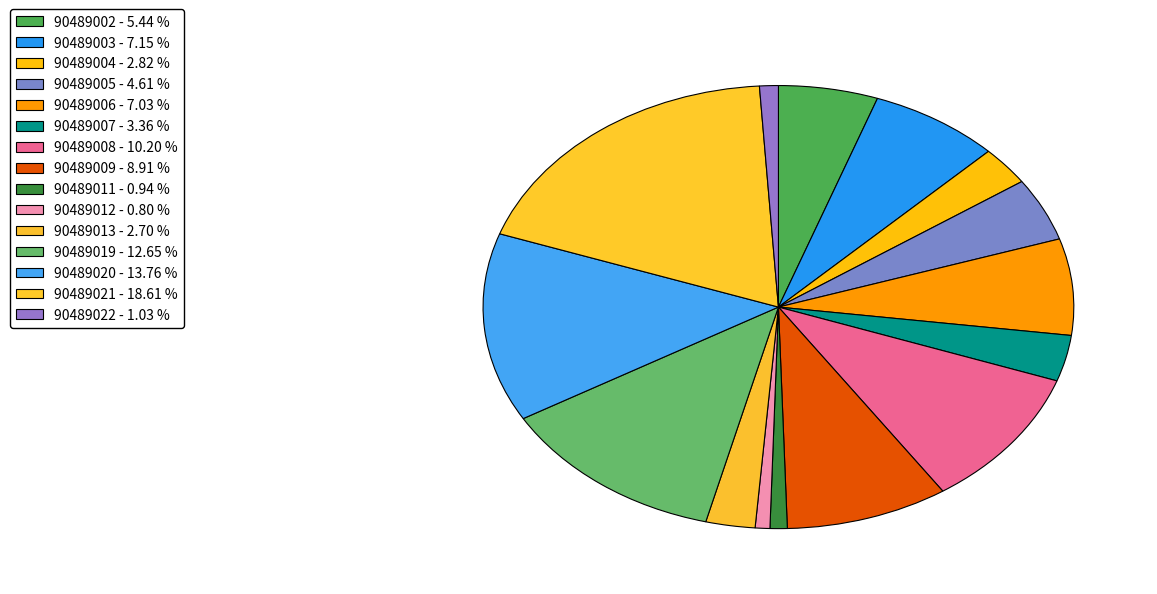

Count the number of slices in the pie.

15